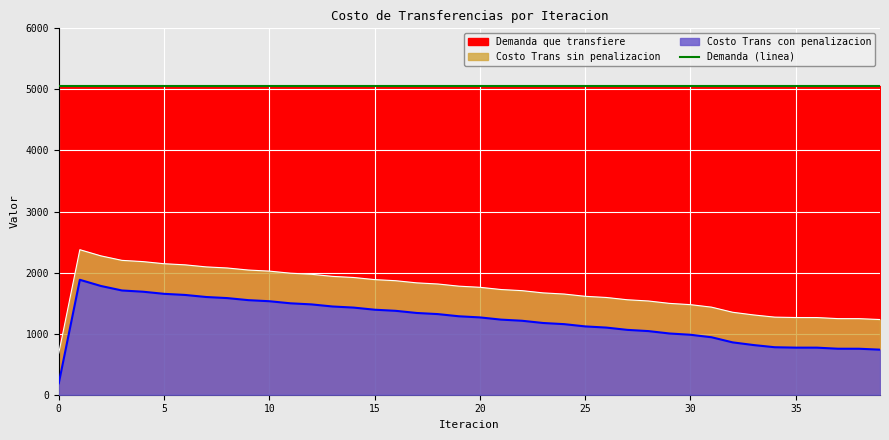

What is the sum of the Costo Trans sin penalizacion values at 34 and 7?

3364.0